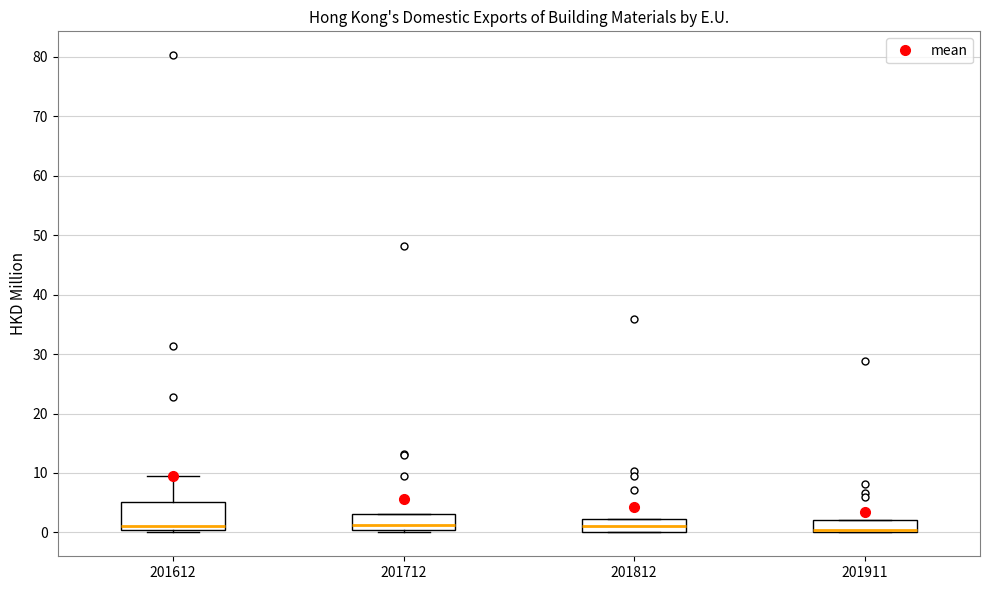

Reading left to right, transcribe this box plot: for each box, give where its median line is, the range the box spans, and where its two whiskers end, as read against the y-axis. The values are not printed on the chart, so give them approximately, as read against the axis.

201612: median 1, box 0 to 5, whiskers 0 (just below the box's lower edge) to 9
201712: median 1, box 0 to 3, whiskers 0 (just below the box's lower edge) to 3
201812: median 1, box 0 to 2, whiskers 0 to 2
201911: median 0 (drawn on the box's lower edge), box 0 to 2, whiskers 0 to 2